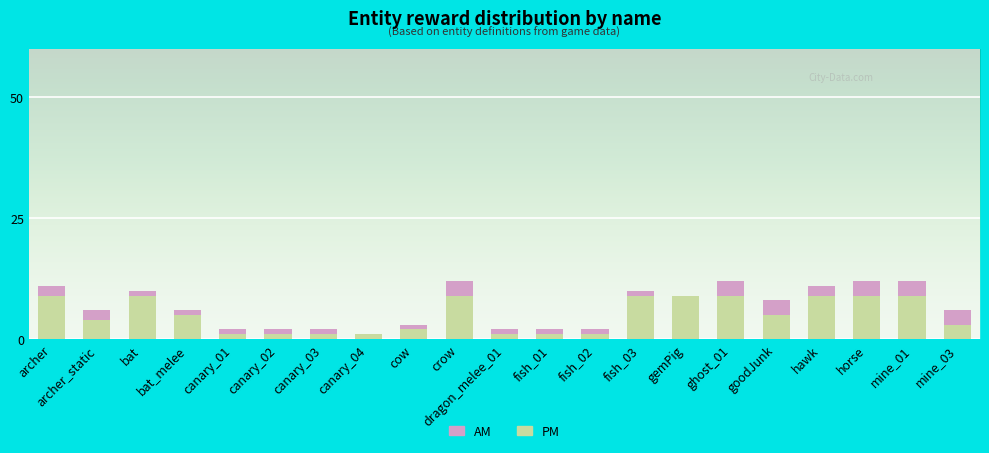

The value of PM at goodJunk is 5. True or false?

True